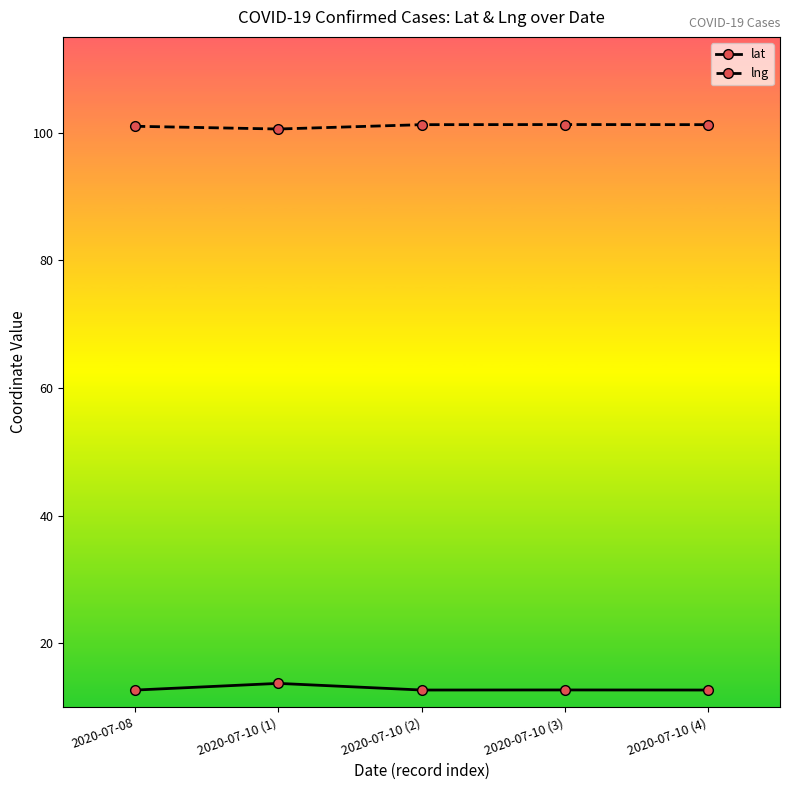

What is the greatest value displayed?

101.3